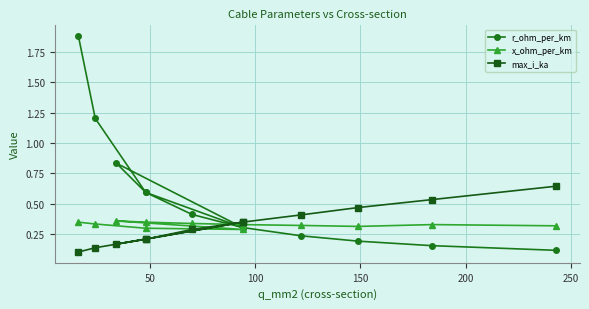

The max_i_ka series shows 0.7 at 8. True or false?

False